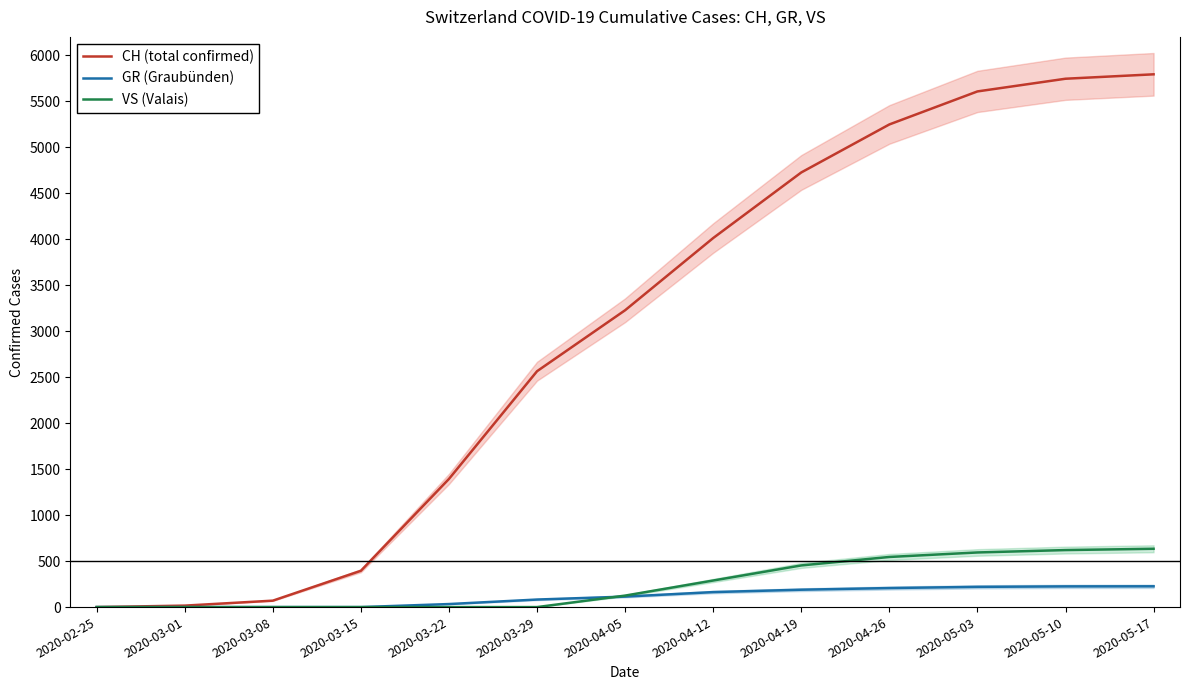

What position from the right is 2020-05-03?

3